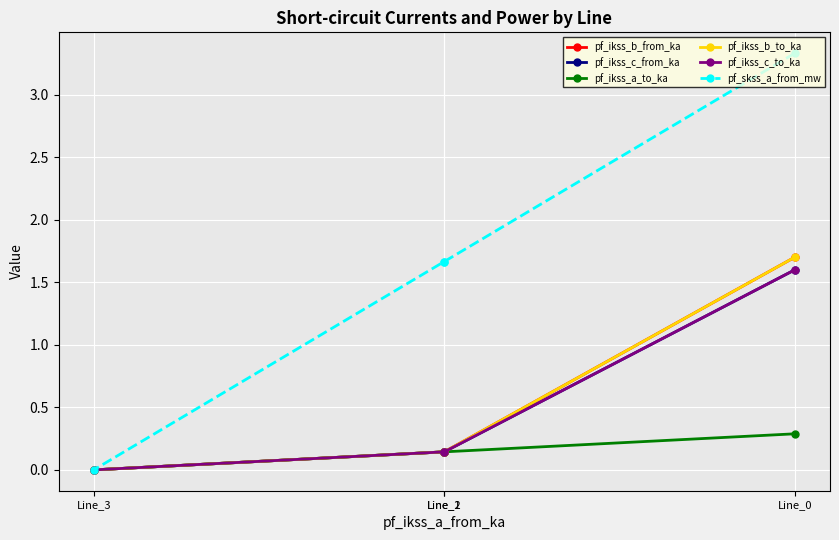

Which series ends up on top after the final intersection of pf_ikss_c_to_ka and pf_ikss_b_from_ka?

pf_ikss_c_to_ka